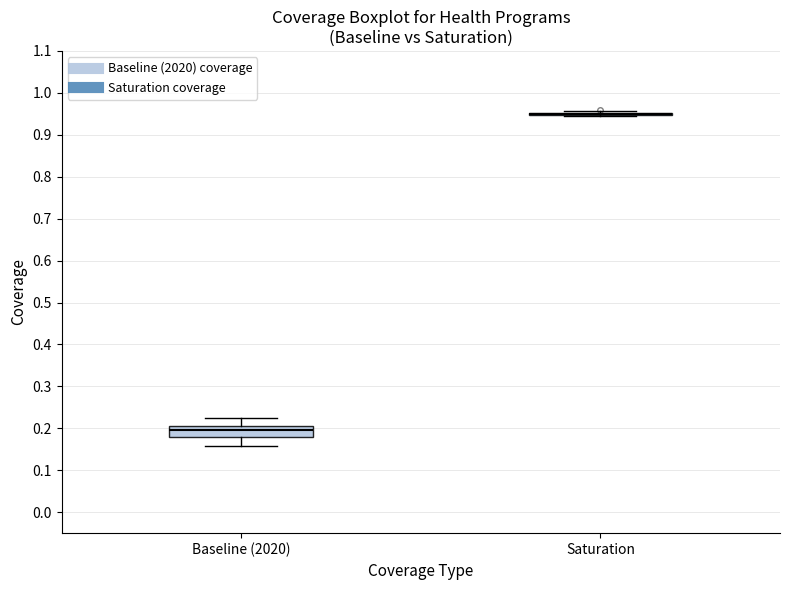

Where is the upper edge of the box for Baseline (2020) on the y-axis? The values are not printed on the chart, so give them approximately, as read against the axis.

0.20